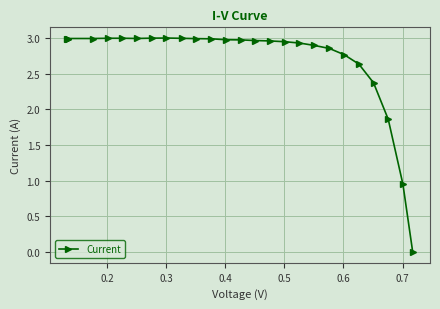

How many data points does each series have?

26